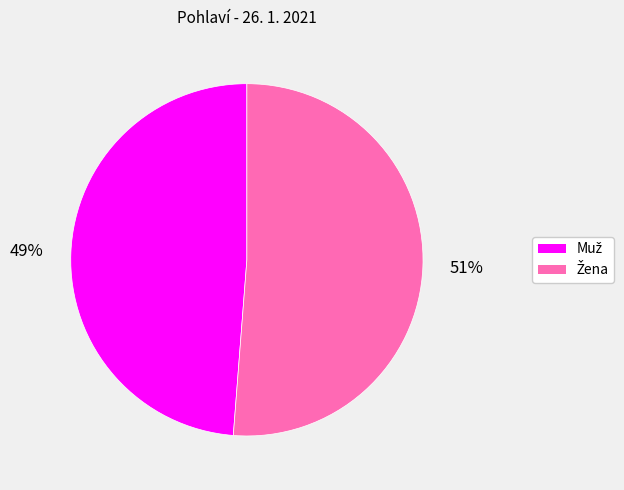

To the nearest percent, what is the average slice percentage?

50%